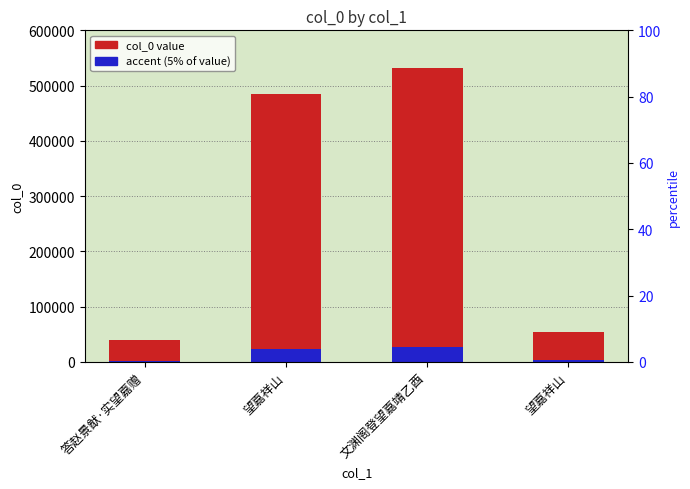

What is the highest value of the accent (5% of value) series?

26609.7